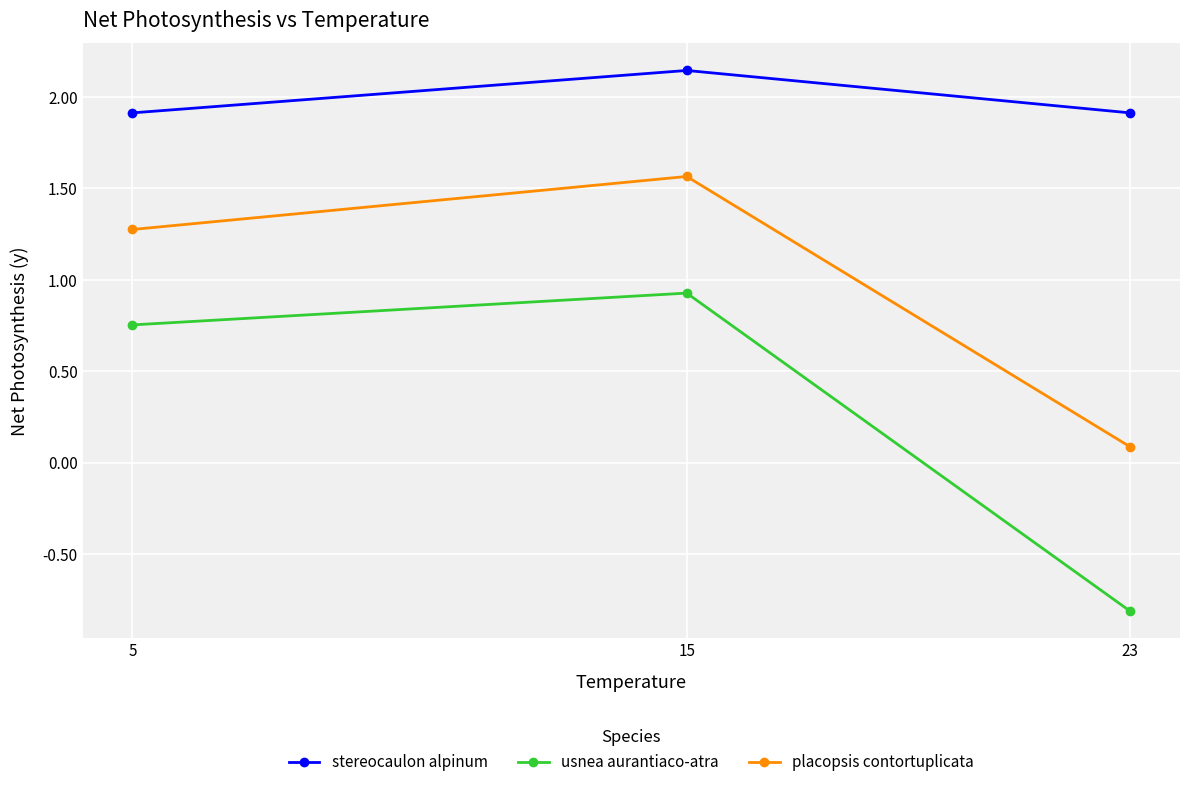

At which category is the sum across all series the highest?

15